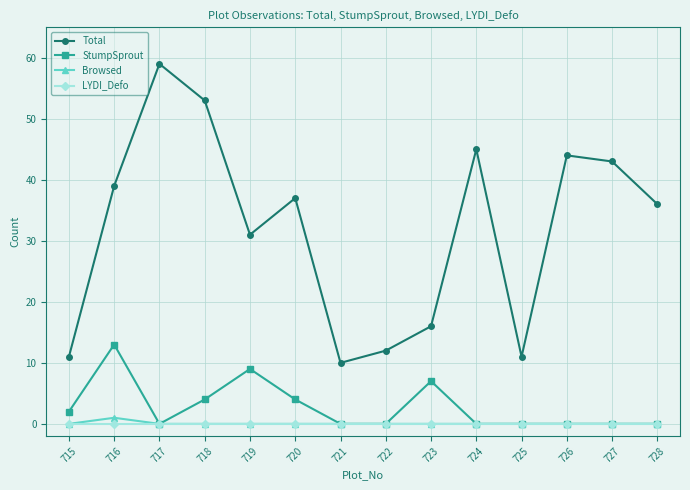

How many lines are shown in the chart?

4